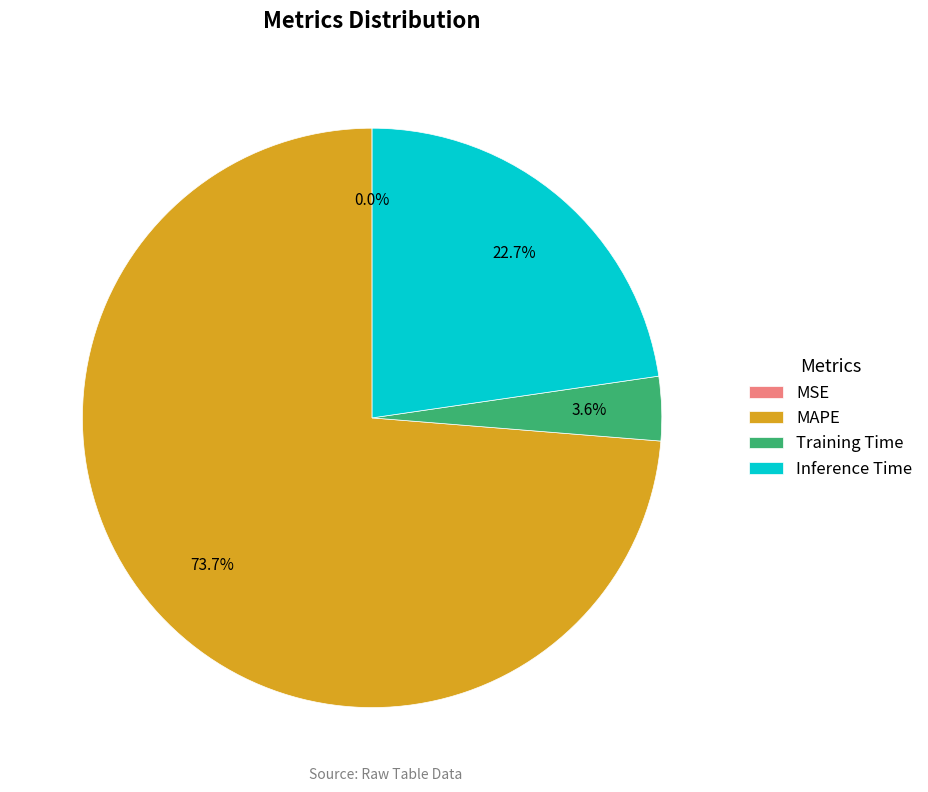

Which slice is the largest?

MAPE